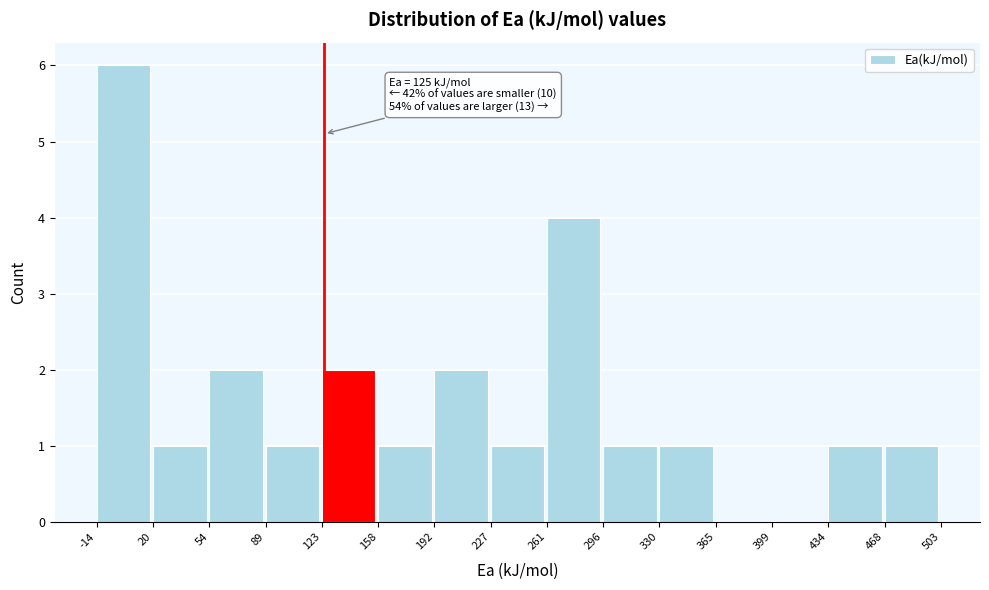

Over which range of the x-axis is the bar tallest?

-14 to 20